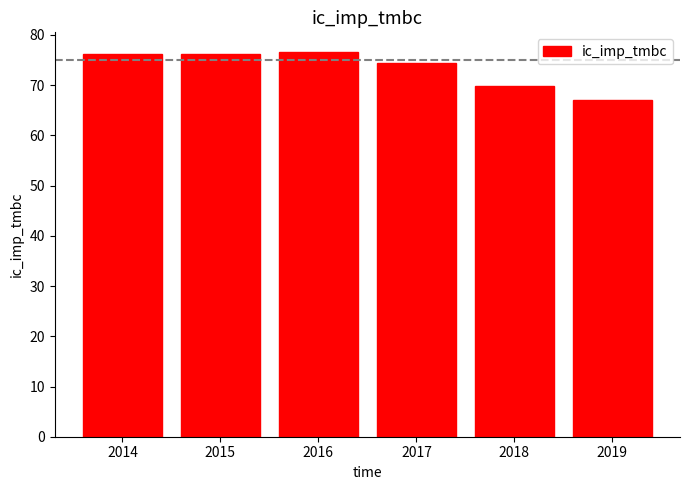

Which has a higher value, 2018 or 2017?

2017